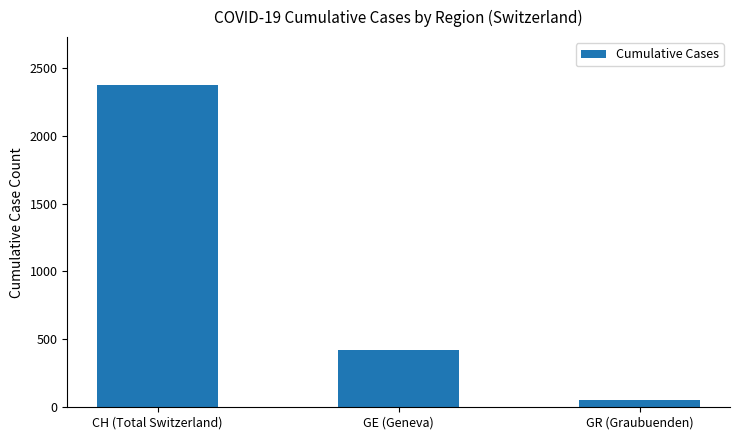

Count the number of categories in the chart.

3